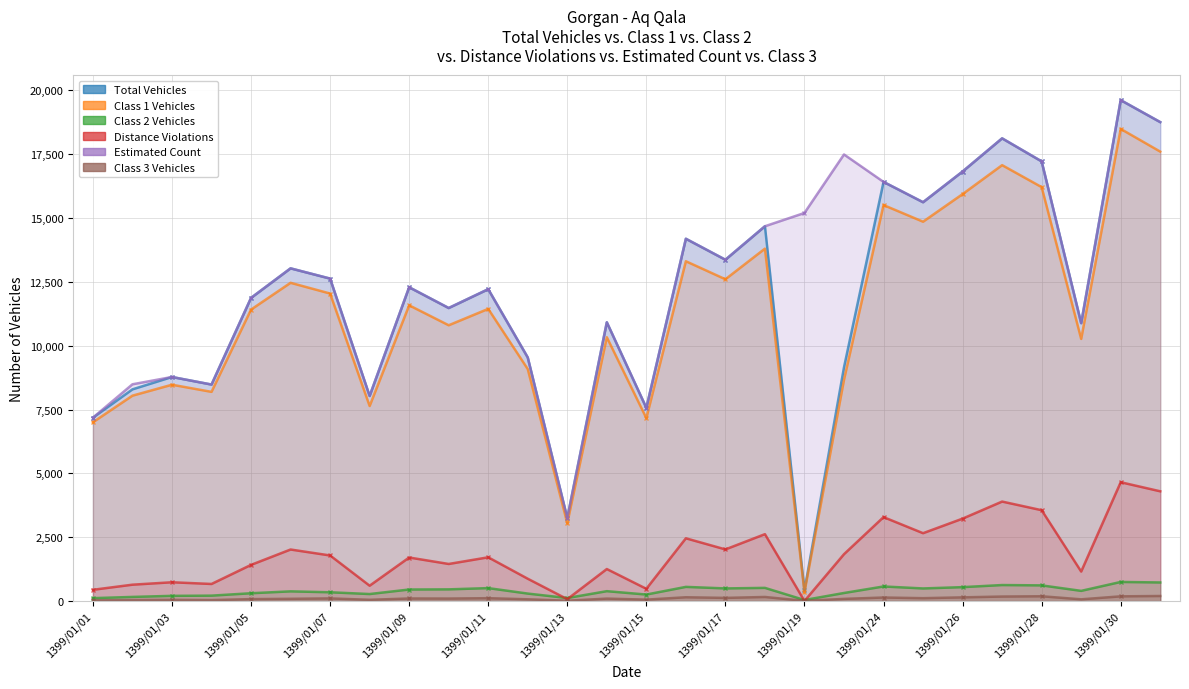

Reading left to right, what are all the values shown in this chart?

Total Vehicles: 1399/01/01=7181	1399/01/02=8290	1399/01/03=8774	1399/01/04=8478	1399/01/05=11870	1399/01/06=13027	1399/01/07=12626	1399/01/08=8031	1399/01/09=12287	1399/01/10=11474	1399/01/11=12211	1399/01/12=9538	1399/01/13=3251	1399/01/14=10916	1399/01/15=7565	1399/01/16=14185	1399/01/17=13364	1399/01/18=14675	1399/01/19=419	1399/01/23=9153	1399/01/24=16411	1399/01/25=15616	1399/01/26=16817	1399/01/27=18116	1399/01/28=17214	1399/01/29=10882	1399/01/30=19612	1399/01/31=18752
Class 1 Vehicles: 1399/01/01=7001	1399/01/02=8043	1399/01/03=8471	1399/01/04=8192	1399/01/05=11413	1399/01/06=12461	1399/01/07=12041	1399/01/08=7638	1399/01/09=11580	1399/01/10=10799	1399/01/11=11440	1399/01/12=9083	1399/01/13=3051	1399/01/14=10331	1399/01/15=7163	1399/01/16=13305	1399/01/17=12600	1399/01/18=13798	1399/01/19=350	1399/01/23=8666	1399/01/24=15505	1399/01/25=14853	1399/01/26=15933	1399/01/27=17067	1399/01/28=16207	1399/01/29=10265	1399/01/30=18485	1399/01/31=17597
Class 2 Vehicles: 1399/01/01=116	1399/01/02=164	1399/01/03=206	1399/01/04=214	1399/01/05=308	1399/01/06=382	1399/01/07=346	1399/01/08=277	1399/01/09=454	1399/01/10=460	1399/01/11=509	1399/01/12=295	1399/01/13=121	1399/01/14=389	1399/01/15=257	1399/01/16=557	1399/01/17=497	1399/01/18=518	1399/01/19=43	1399/01/23=318	1399/01/24=573	1399/01/25=496	1399/01/26=547	1399/01/27=629	1399/01/28=616	1399/01/29=401	1399/01/30=750	1399/01/31=730
Distance Violations: 1399/01/01=443	1399/01/02=643	1399/01/03=738	1399/01/04=671	1399/01/05=1418	1399/01/06=2020	1399/01/07=1787	1399/01/08=603	1399/01/09=1707	1399/01/10=1454	1399/01/11=1715	1399/01/12=876	1399/01/13=76	1399/01/14=1256	1399/01/15=482	1399/01/16=2459	1399/01/17=2024	1399/01/18=2621	1399/01/19=6	1399/01/23=1837	1399/01/24=3288	1399/01/25=2659	1399/01/26=3229	1399/01/27=3897	1399/01/28=3559	1399/01/29=1157	1399/01/30=4654	1399/01/31=4299
Estimated Count: 1399/01/01=7181	1399/01/02=8488	1399/01/03=8774	1399/01/04=8478	1399/01/05=11870	1399/01/06=13027	1399/01/07=12626	1399/01/08=8031	1399/01/09=12287	1399/01/10=11474	1399/01/11=12211	1399/01/12=9538	1399/01/13=3251	1399/01/14=10916	1399/01/15=7565	1399/01/16=14185	1399/01/17=13364	1399/01/18=14675	1399/01/19=15195	1399/01/23=17485	1399/01/24=16411	1399/01/25=15616	1399/01/26=16817	1399/01/27=18116	1399/01/28=17214	1399/01/29=10882	1399/01/30=19612	1399/01/31=18752
Class 3 Vehicles: 1399/01/01=28	1399/01/02=41	1399/01/03=50	1399/01/04=40	1399/01/05=78	1399/01/06=90	1399/01/07=106	1399/01/08=51	1399/01/09=103	1399/01/10=100	1399/01/11=115	1399/01/12=71	1399/01/13=16	1399/01/14=98	1399/01/15=58	1399/01/16=151	1399/01/17=126	1399/01/18=162	1399/01/19=10	1399/01/23=87	1399/01/24=141	1399/01/25=115	1399/01/26=147	1399/01/27=179	1399/01/28=190	1399/01/29=70	1399/01/30=187	1399/01/31=200